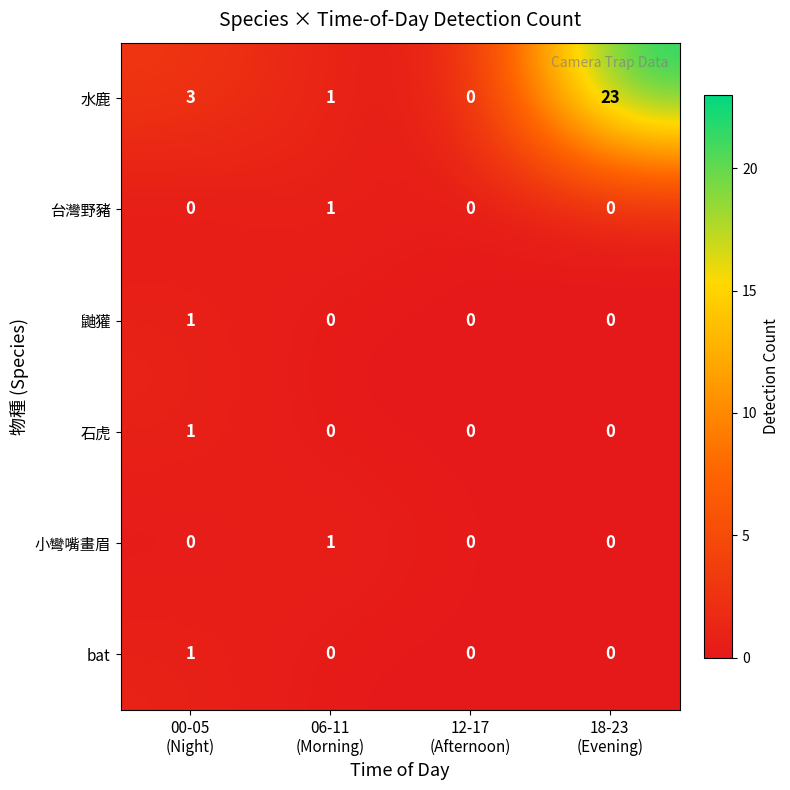

Between 00-05
(Night) and 06-11
(Morning), which series saw the biggest shift?

水鹿